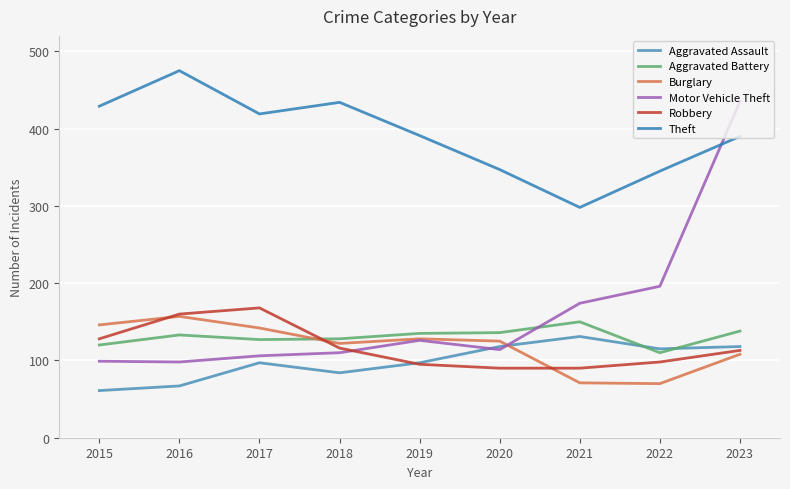

What is the total value across all series at 2018?

994